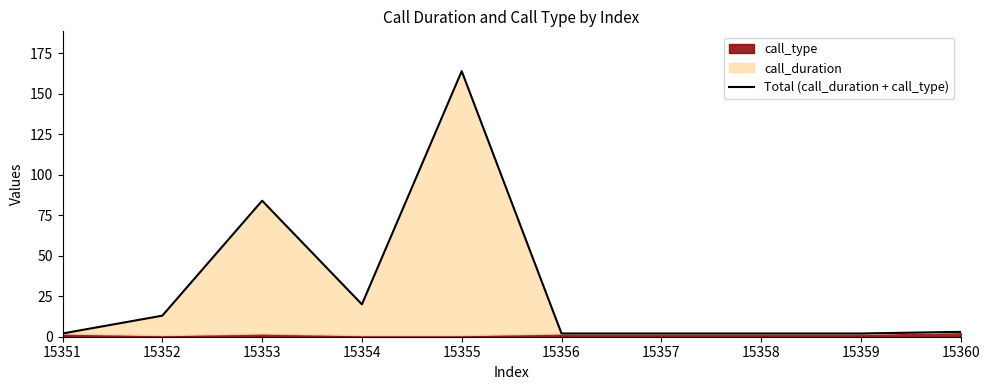

Which has a higher value, 15355 or 15357?

15355